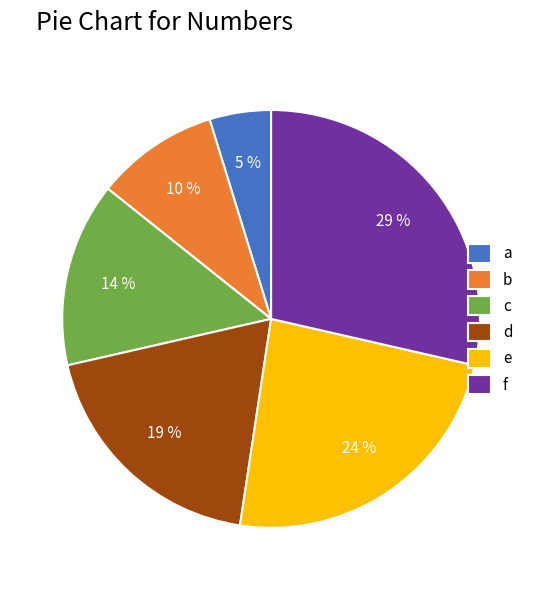

Which slice is the largest?

f